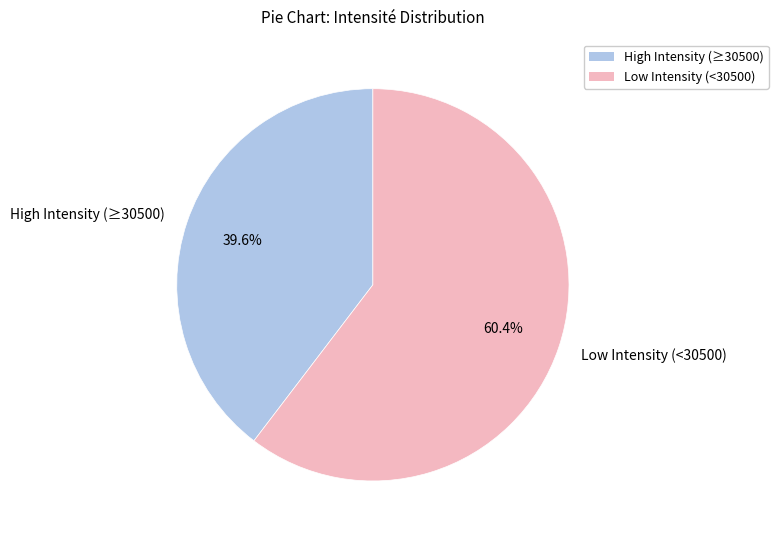

How many segments does this pie chart have?

2